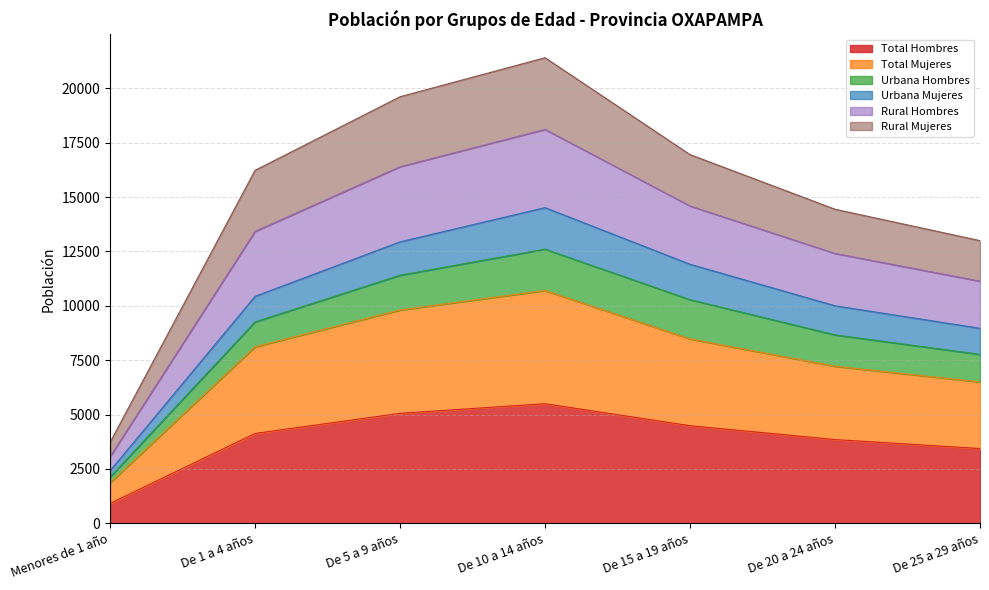

The value of Total Hombres at De 25 a 29 años is 3436. True or false?

True